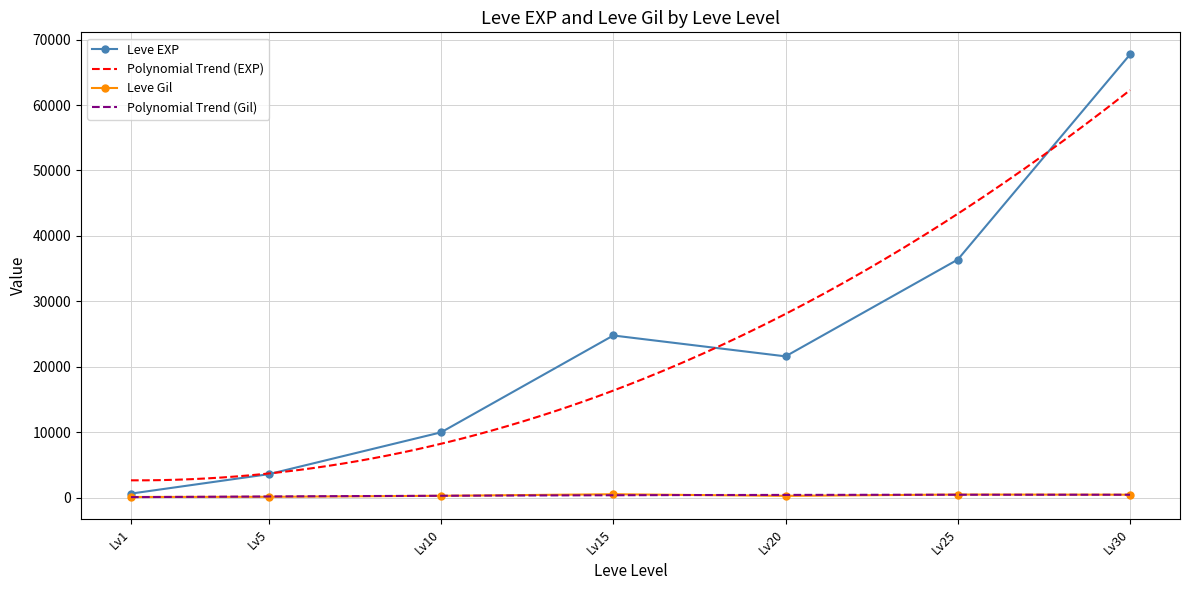

What is the sum of the Leve EXP values at Lv1 and Lv10?

10620